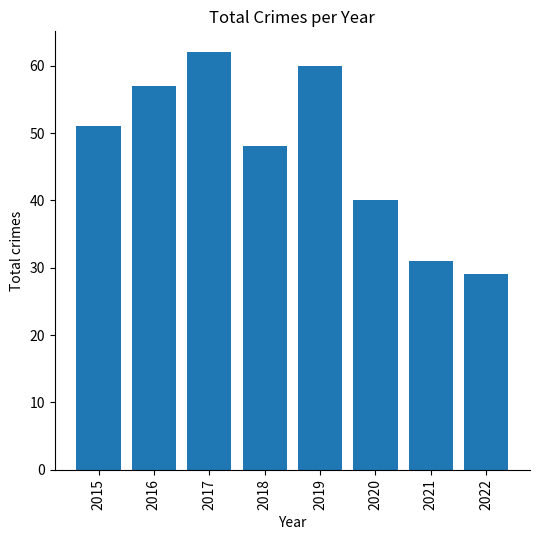

Reading left to right, what are all the values shown in this chart?

2015=51	2016=57	2017=62	2018=48	2019=60	2020=40	2021=31	2022=29